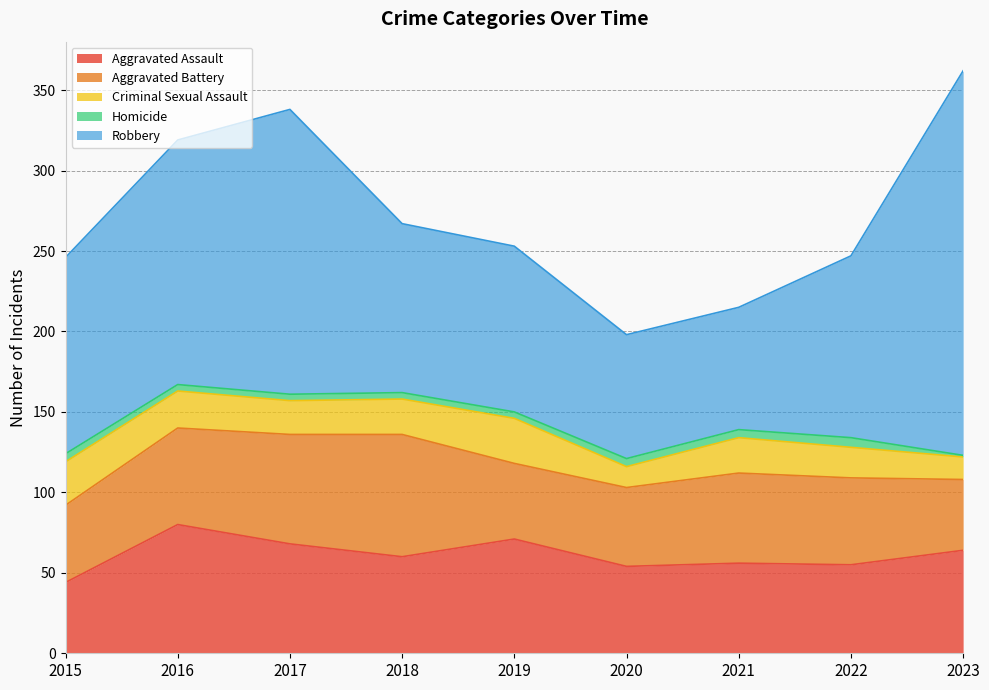

True or false: Aggravated Assault and Criminal Sexual Assault intersect in this chart.

False